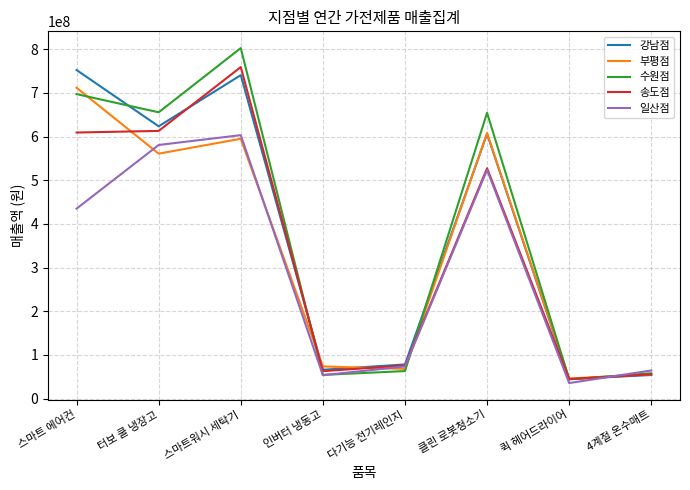

What is the difference between the 일산점 values at 클린 로봇청소기 and 터보 쿨 냉장고?

57144800